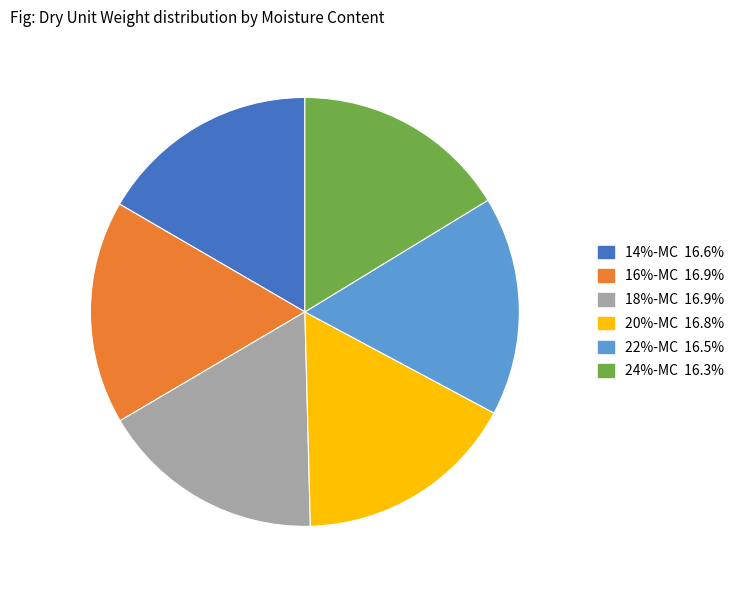

Does any single category account for the majority?

No